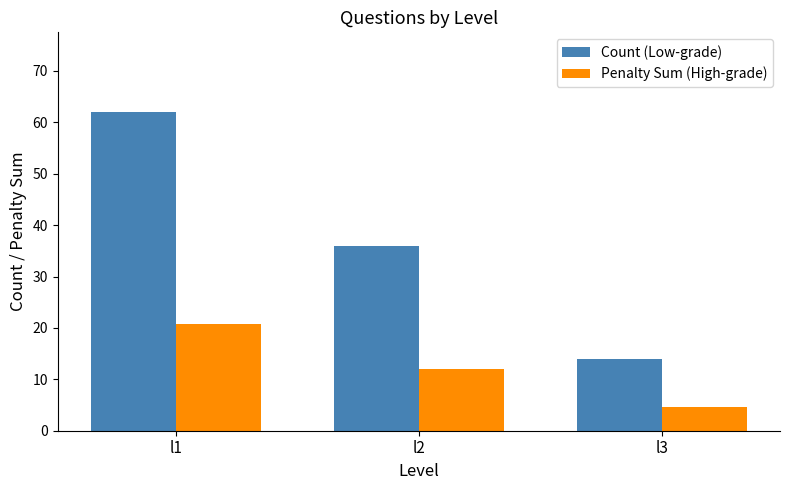

How many bars are there in total?

6